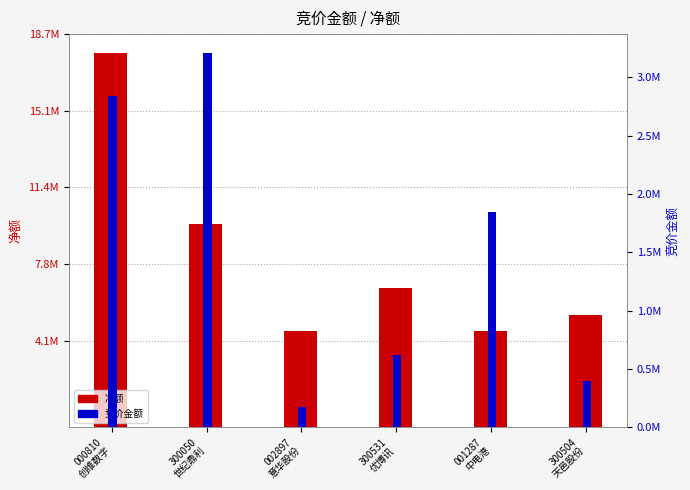

What is the label of the 5th bar from the right?

300050
世纪鼎利